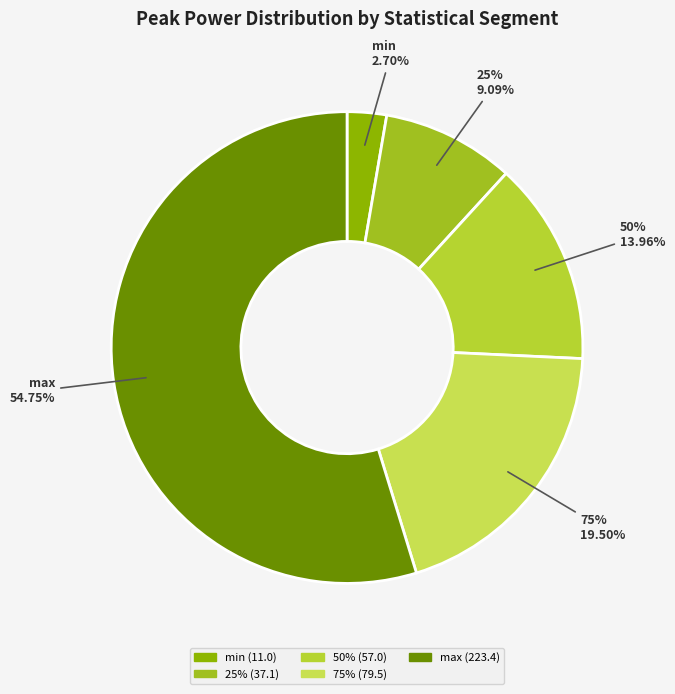

Is it true that 75% is 26% of the pie?

False